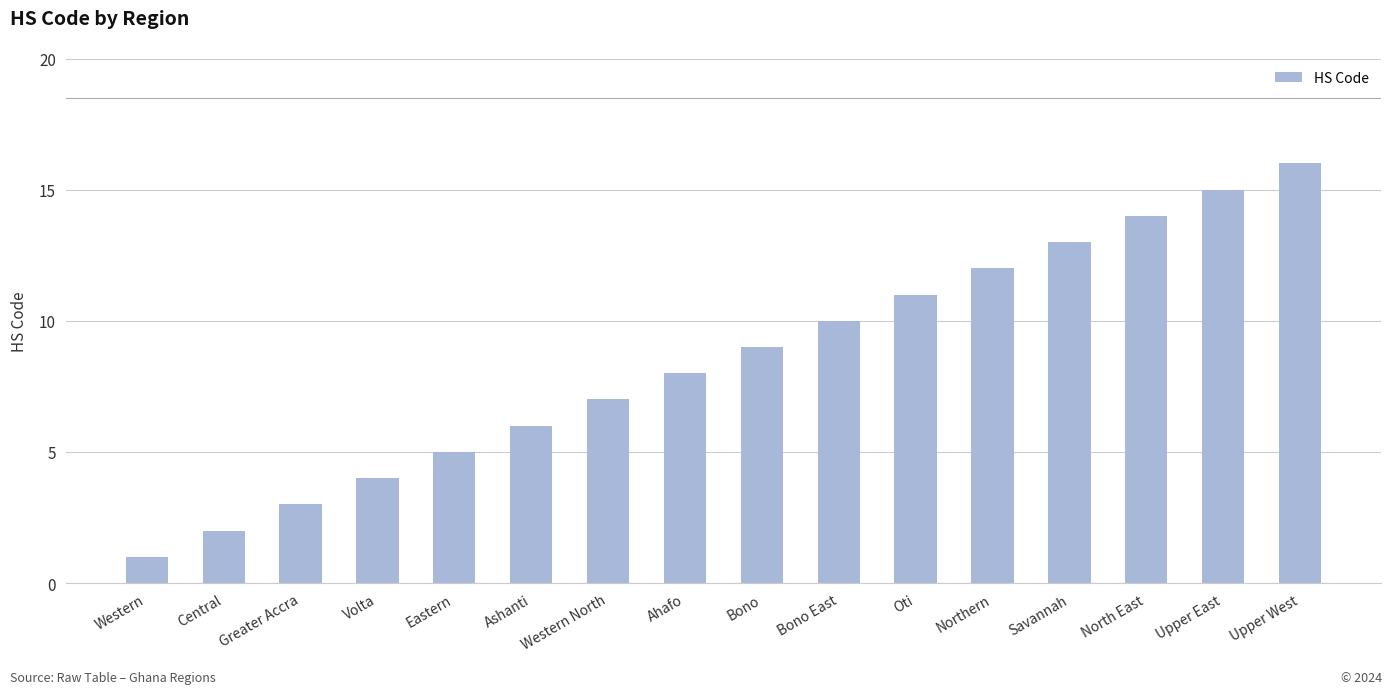

Does the chart contain any negative values?

No